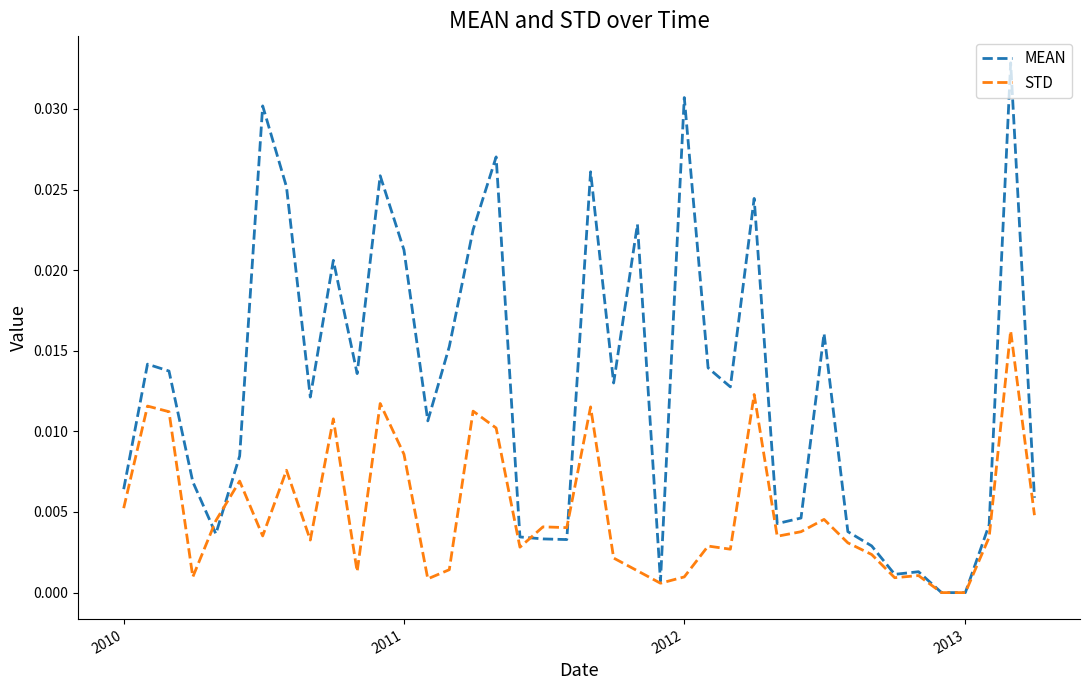

List the series in order of their peak value, highest first.

MEAN, STD